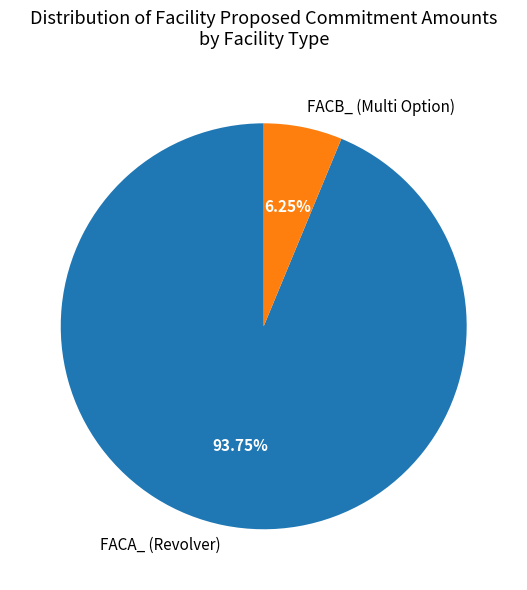

Combined, what portion of the pie is FACA_ (Revolver) and FACB_ (Multi Option)?

100.0%